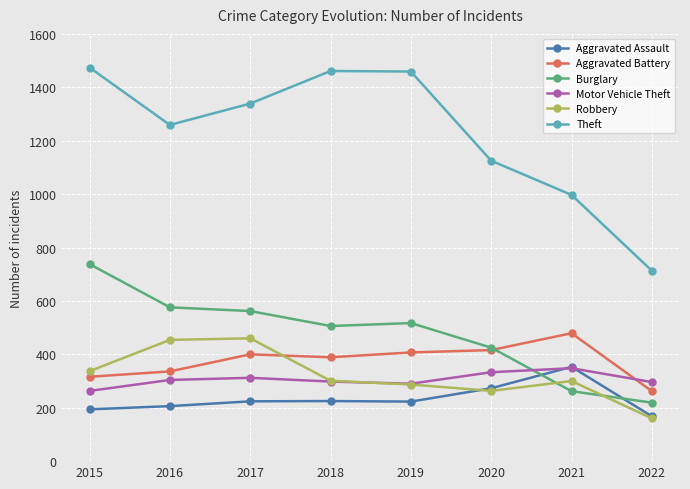

What are all the series names shown in the legend?

Aggravated Assault, Aggravated Battery, Burglary, Motor Vehicle Theft, Robbery, Theft